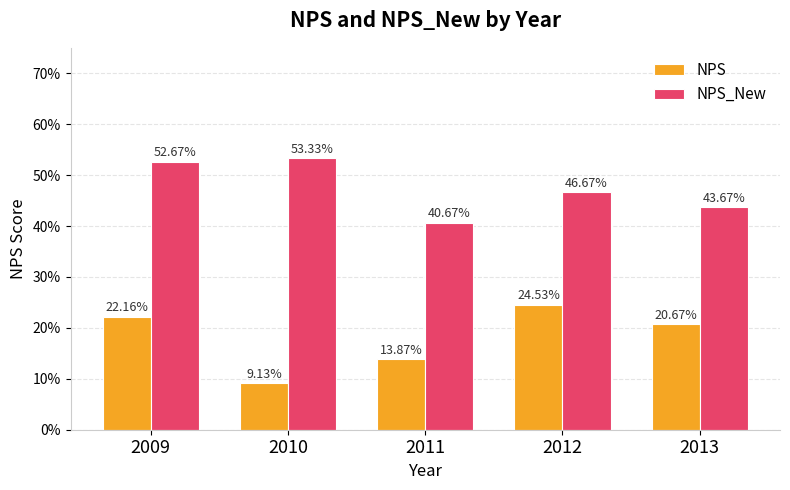

At how many categories does at least one series exceed 0?

5